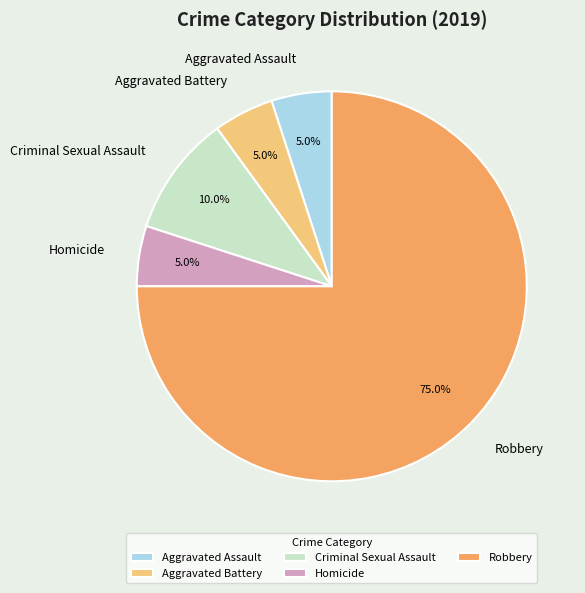

Which slice is the largest?

Robbery